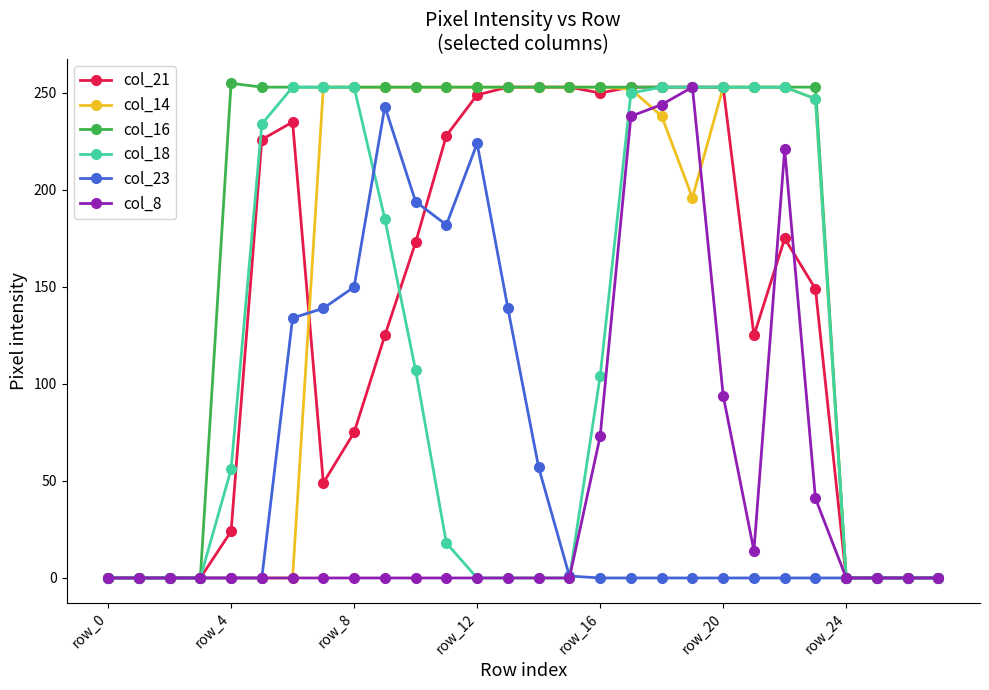

What is the maximum value shown in the chart?

255